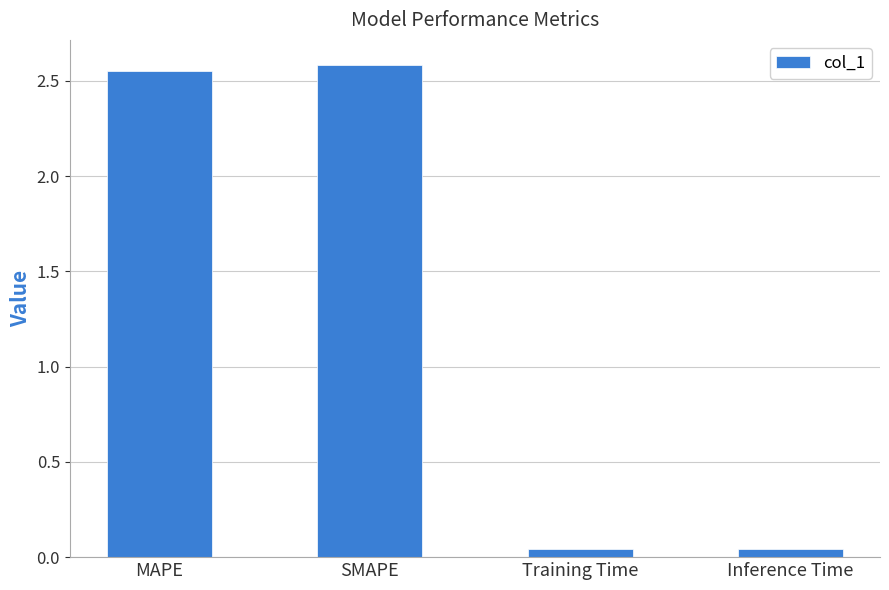

Between SMAPE and Training Time, which is larger?

SMAPE